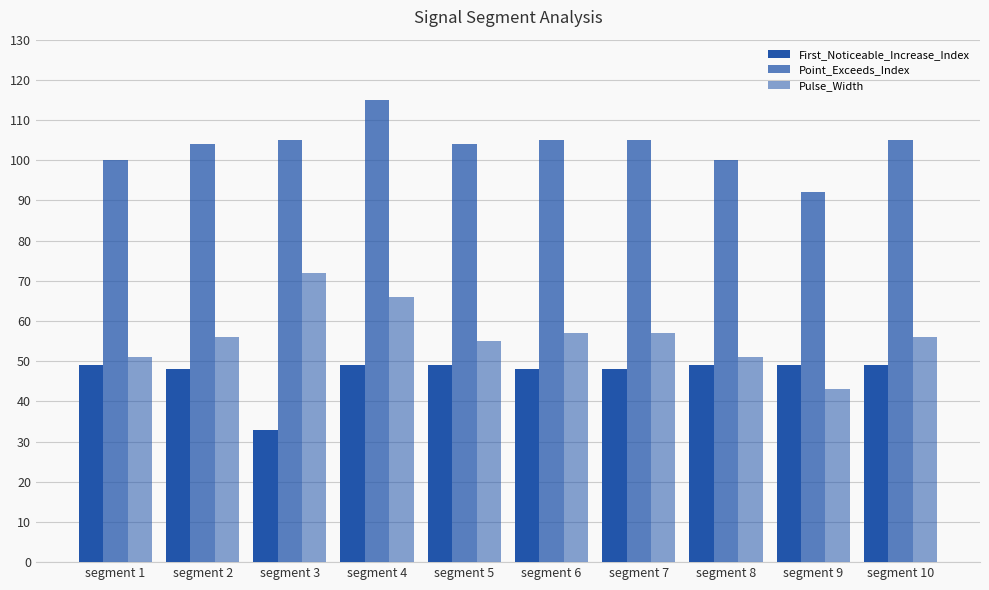

How many bars are there in each group?

3